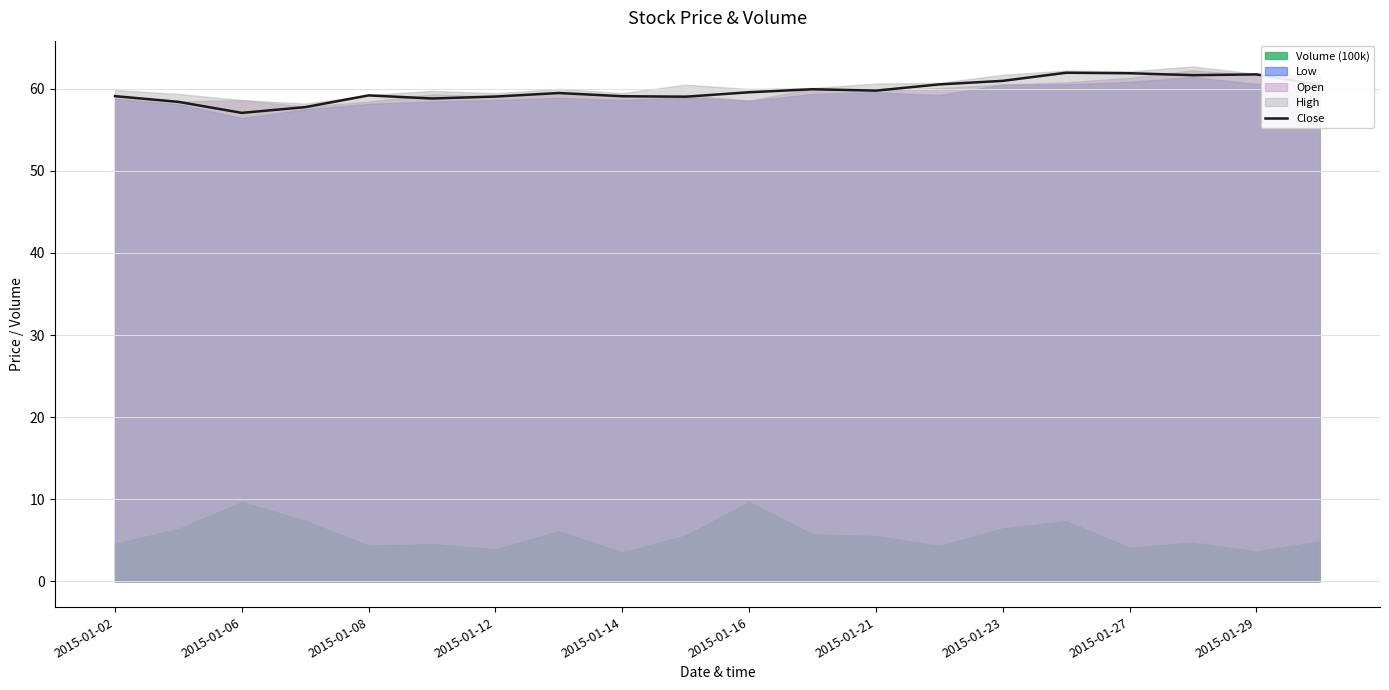

Is it true that Close equals 78.4 at 2015-01-12?

False